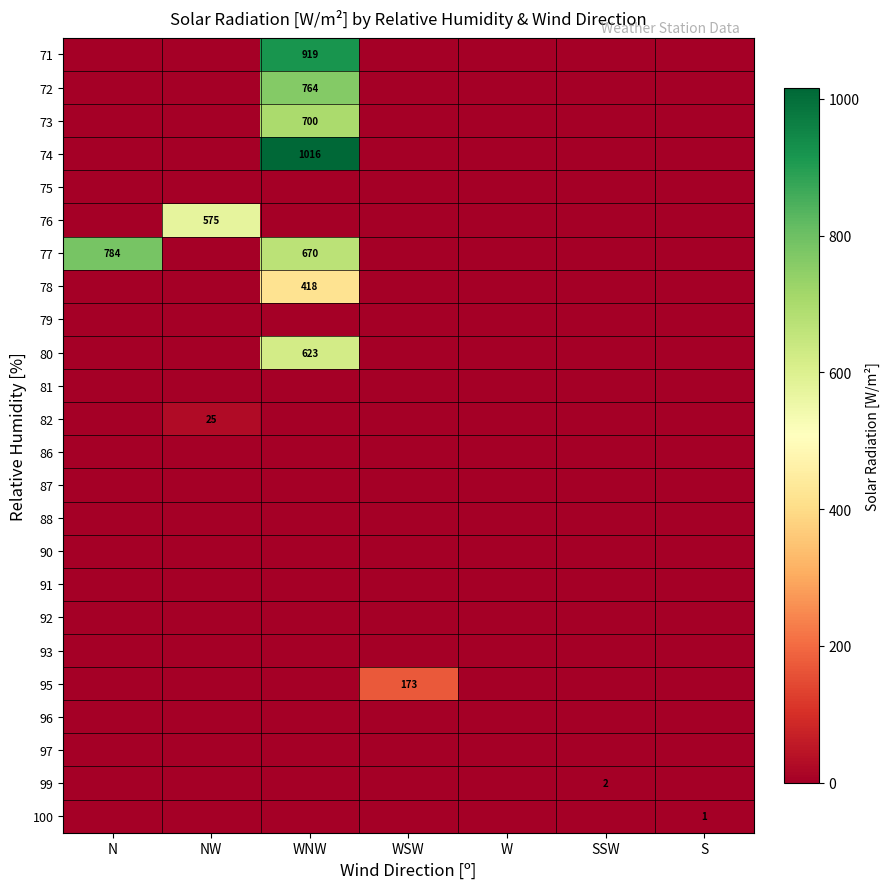

What is the difference between the highest and lowest values at NW?

575